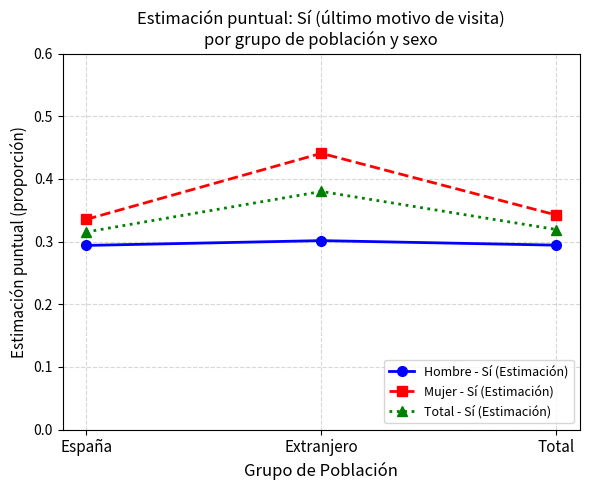

How many series are shown in this chart?

3